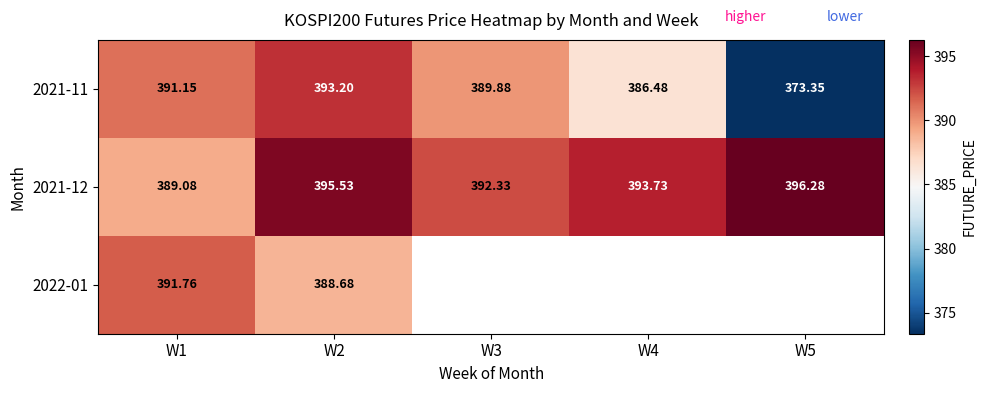

How many distinct data groups are displayed?

3